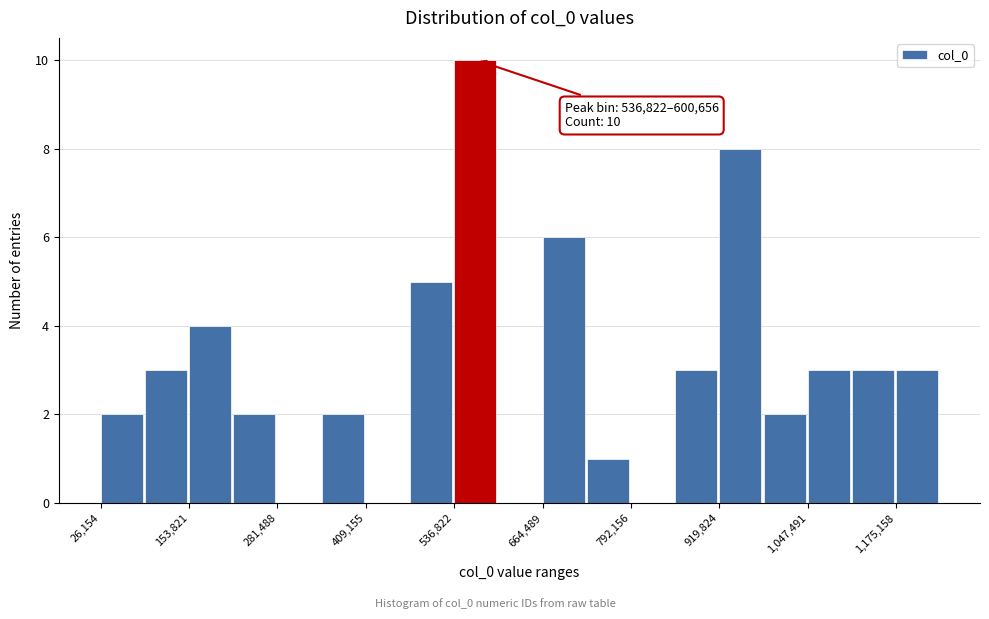

Read against the x-axis, roughly where is the centre of the tallest bar?

560000